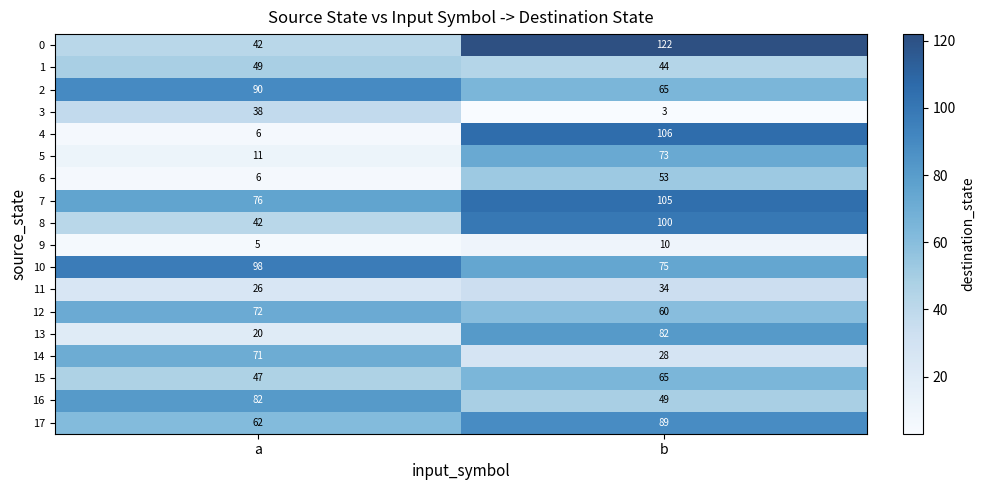

What is the difference between the 5 values at a and b?

62